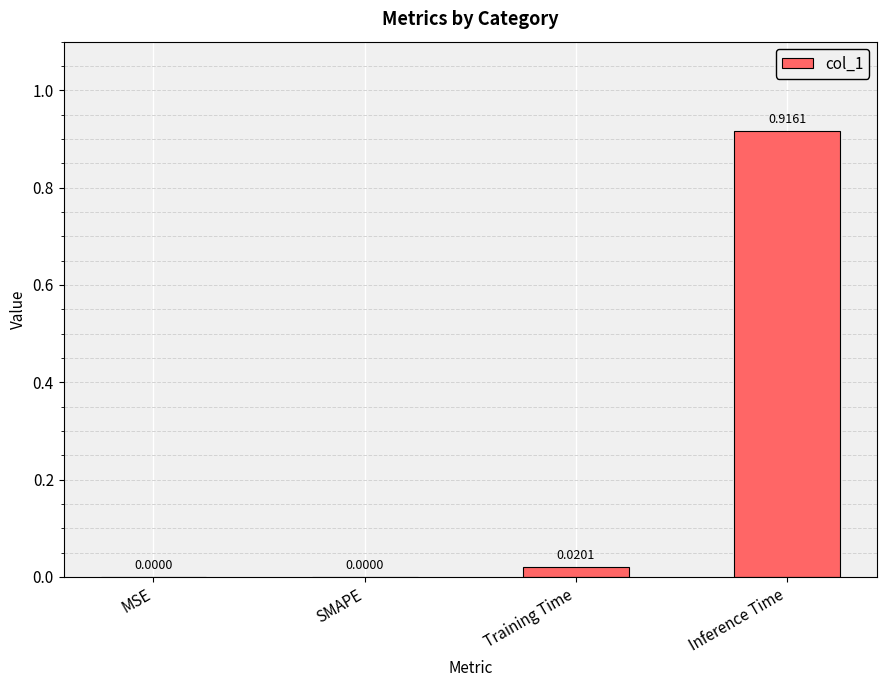

What is the change in value from Training Time to Inference Time?

+0.9